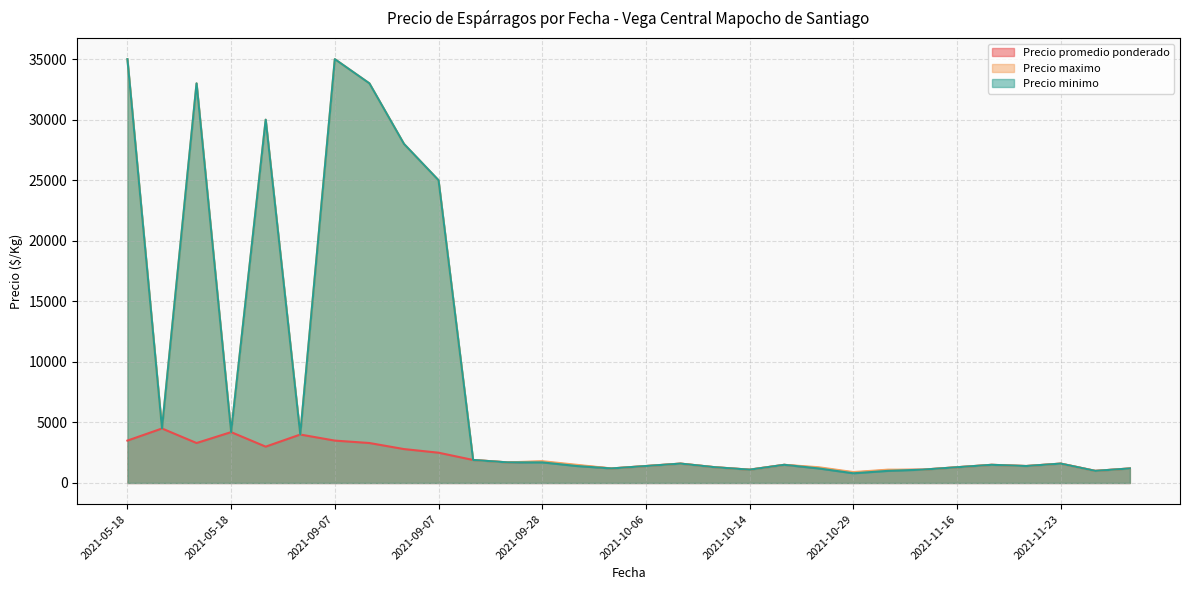

What is the difference between the maximum and minimum values in the Precio promedio ponderado series?

3642